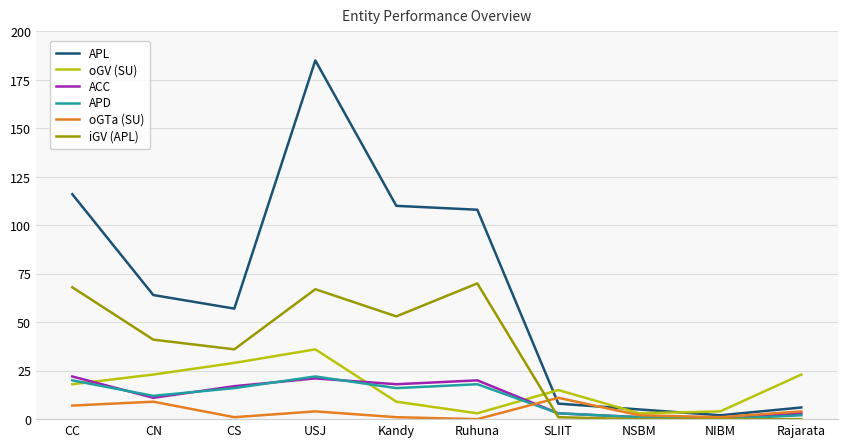

Where do APD and ACC first cross each other?

CC and CN